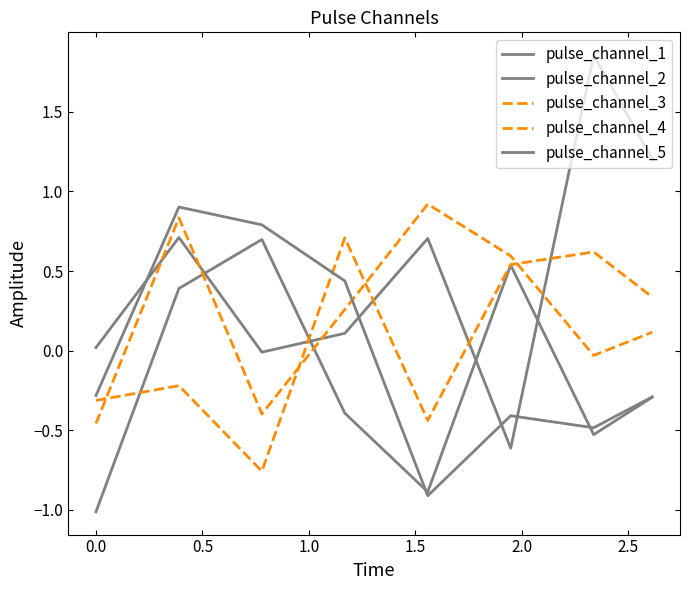

Which category has the lowest value in the pulse_channel_5 series?

1.5